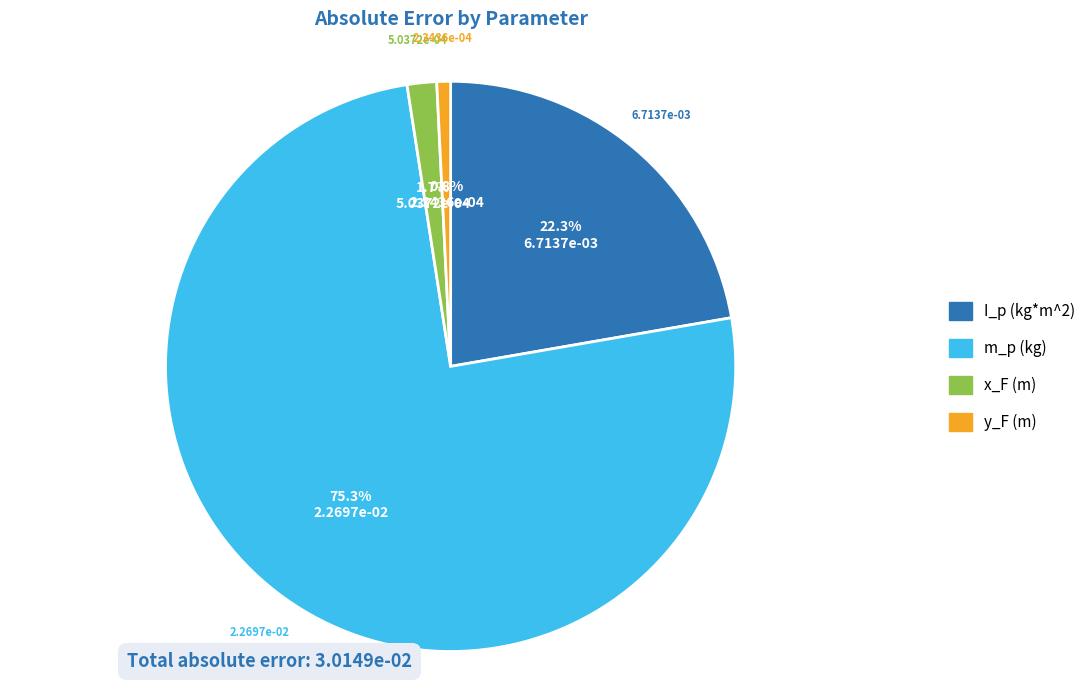

To the nearest percent, what portion does y_F (m) represent?

1%